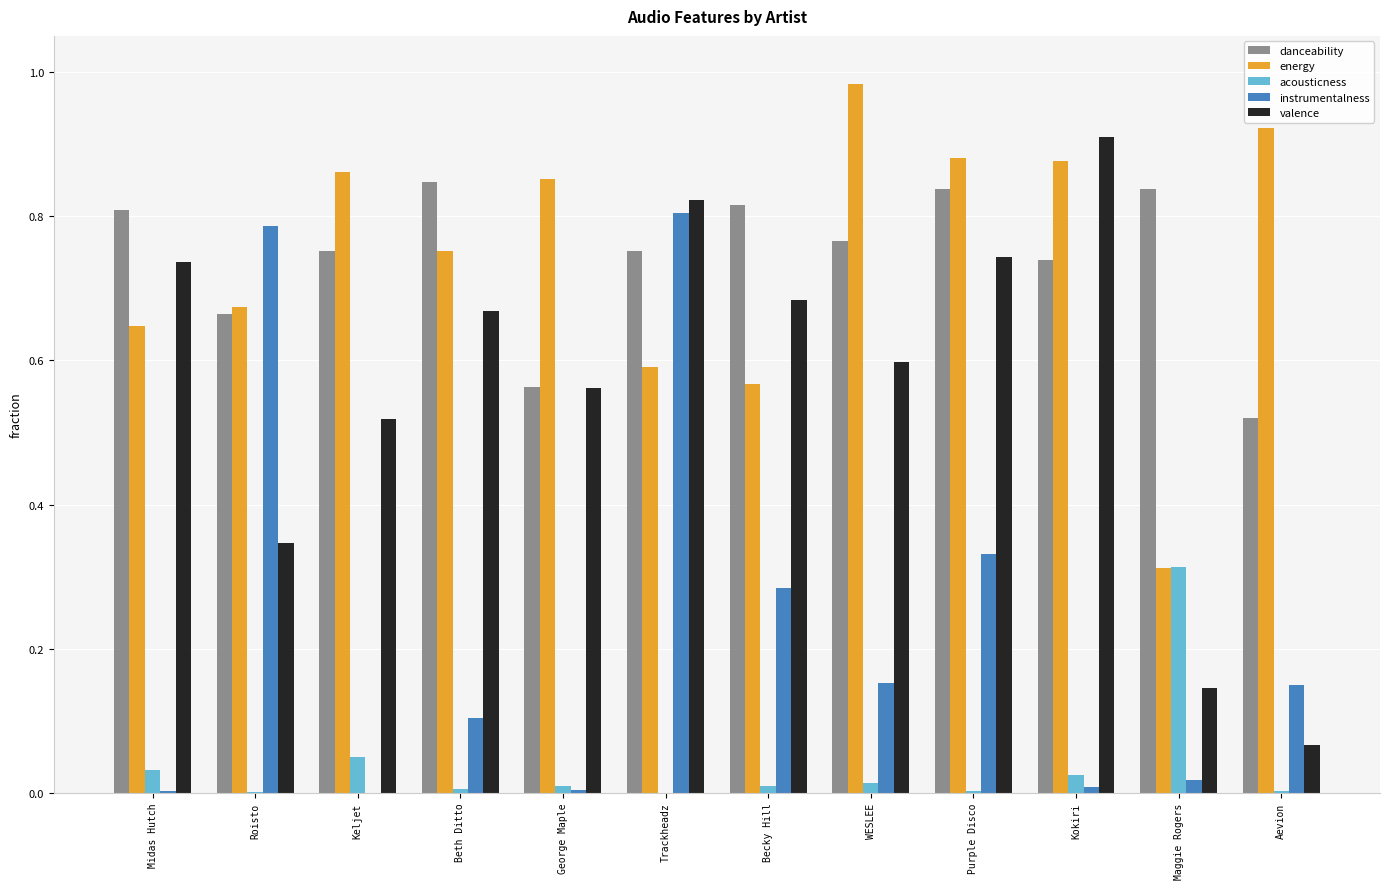

Which category has the highest value across all series?

WESLEE